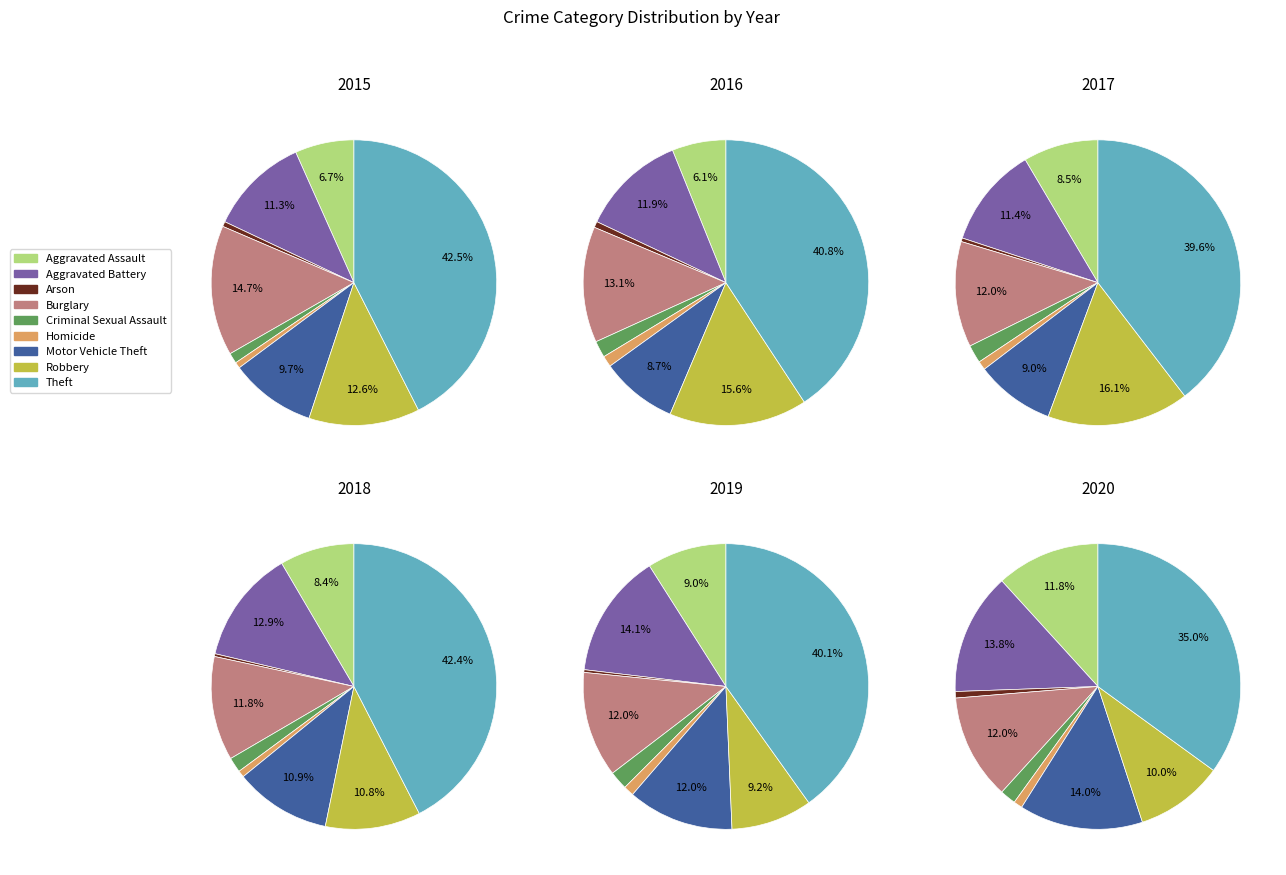

Rank the categories by value from highest to lowest.

Theft, Burglary, Robbery, Aggravated Battery, Motor Vehicle Theft, Aggravated Assault, Criminal Sexual Assault, Homicide, Arson